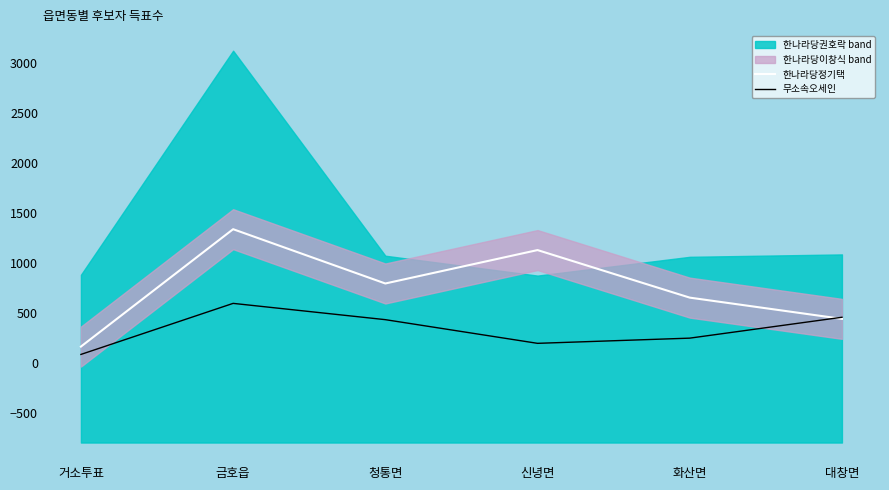

Which has a higher value, 금호읍 or 청통면?

금호읍